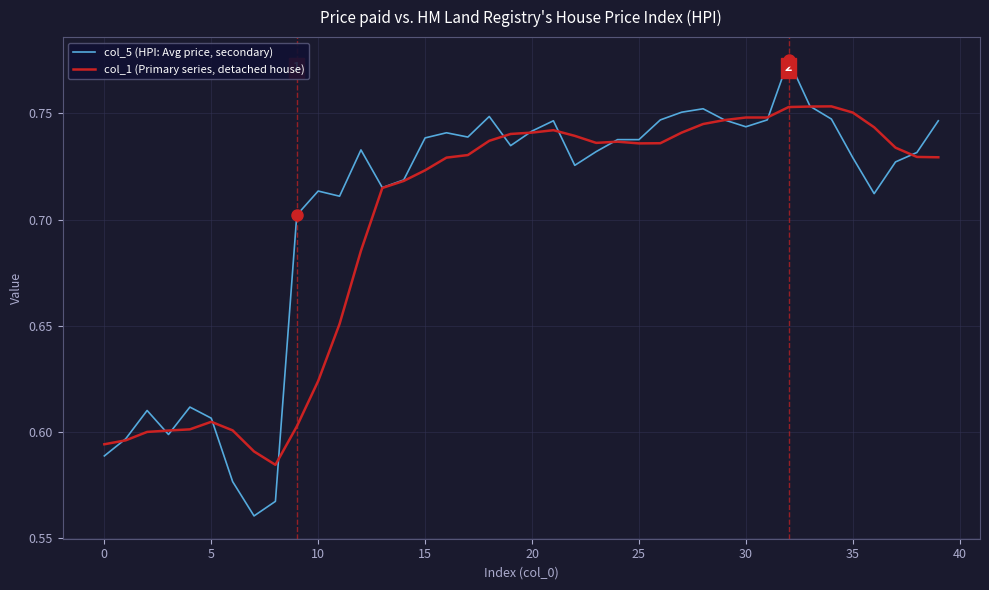

Which series has the largest range (max minus min)?

col_5 (HPI: Avg price, secondary)